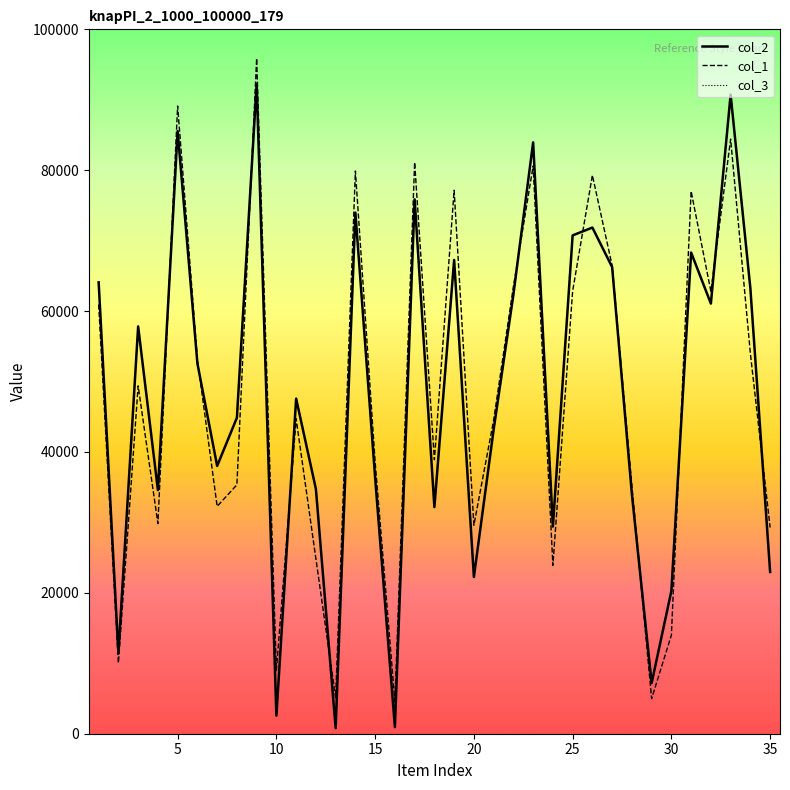

What is the lowest value of the col_2 series?

790